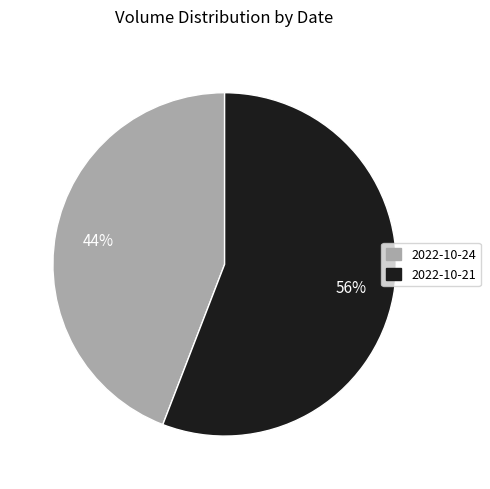

To the nearest percent, what is the average slice percentage?

50%